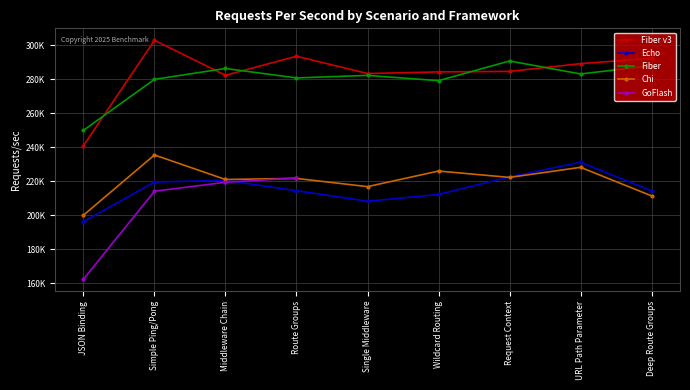

True or false: Fiber v3 has a value of 282416.7 at Middleware Chain.

True